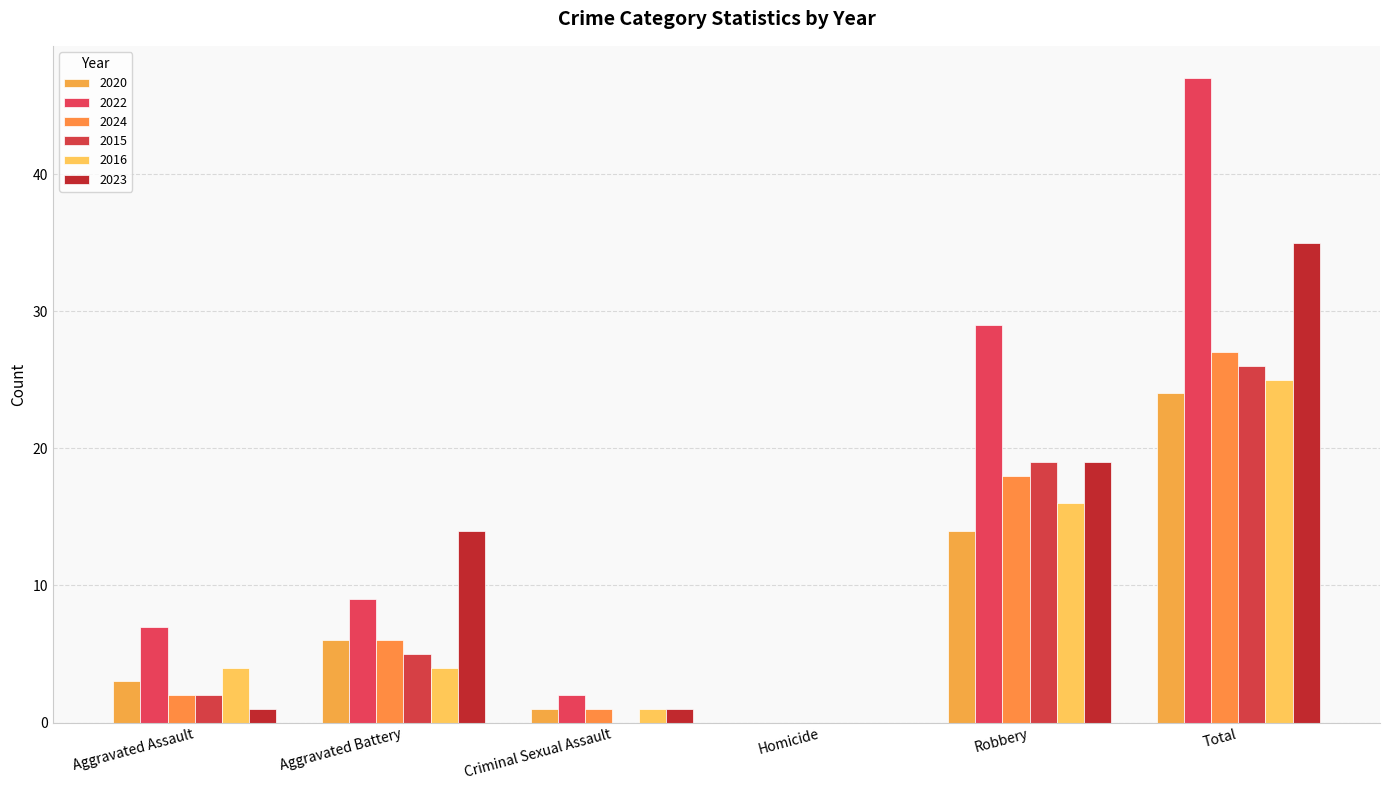

What is the highest value of the 2022 series?

47